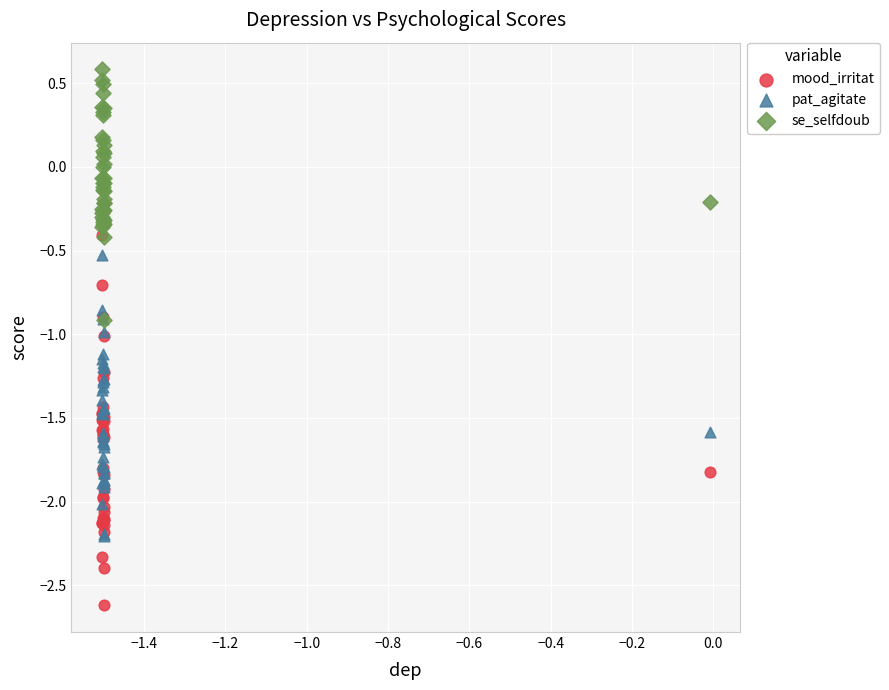

Which series reaches the maximum Y coordinate?

se_selfdoub